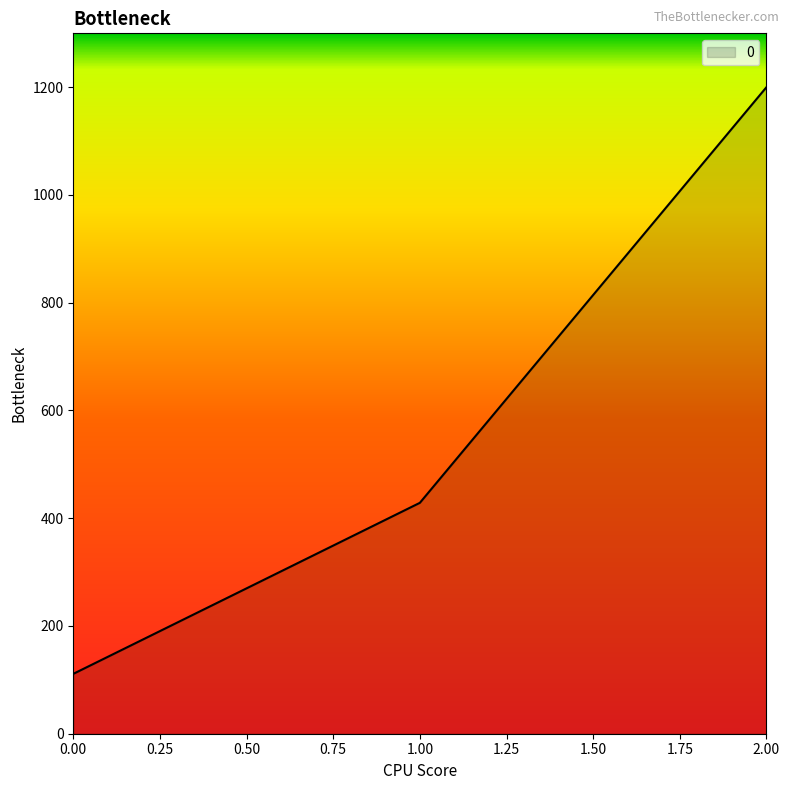

How many values are below 428?

1